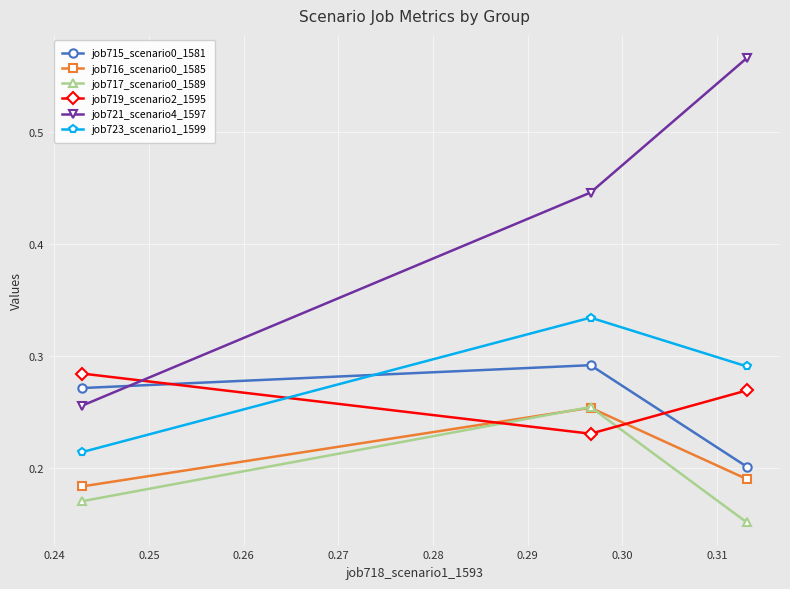

Count the job723_scenario1_1599 values in the range 0 to 1.

3